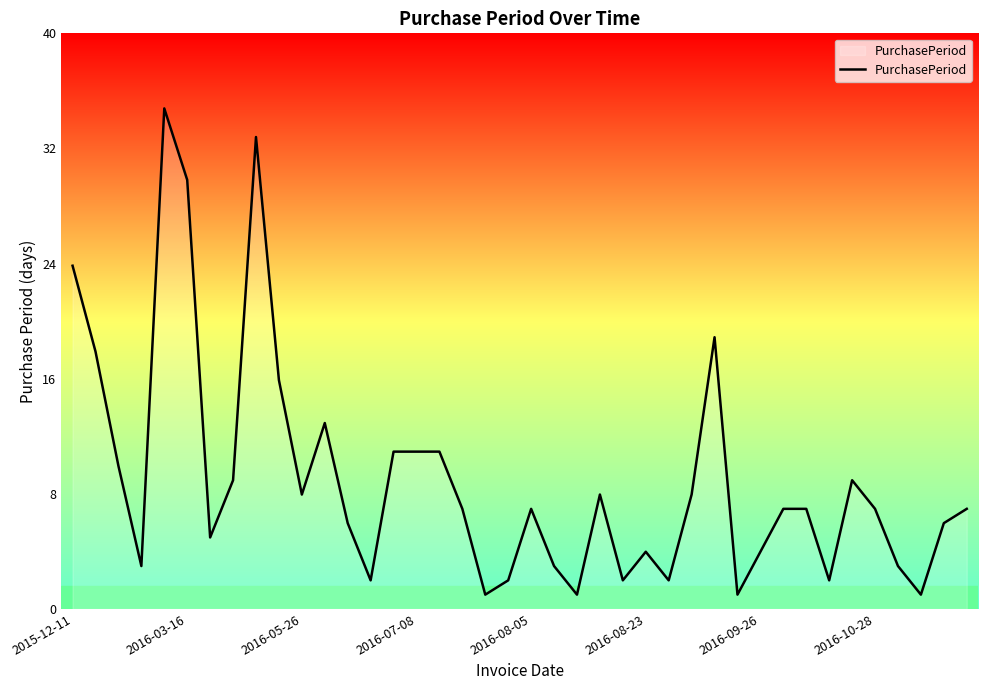

What is the difference between the maximum and minimum values?

34